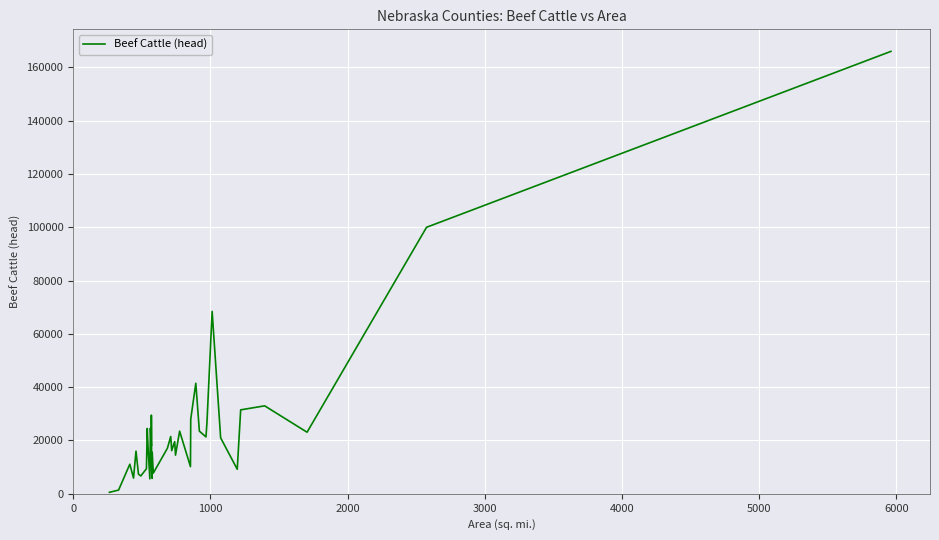

True or false: the data shows 23275.5 at 4000.

False